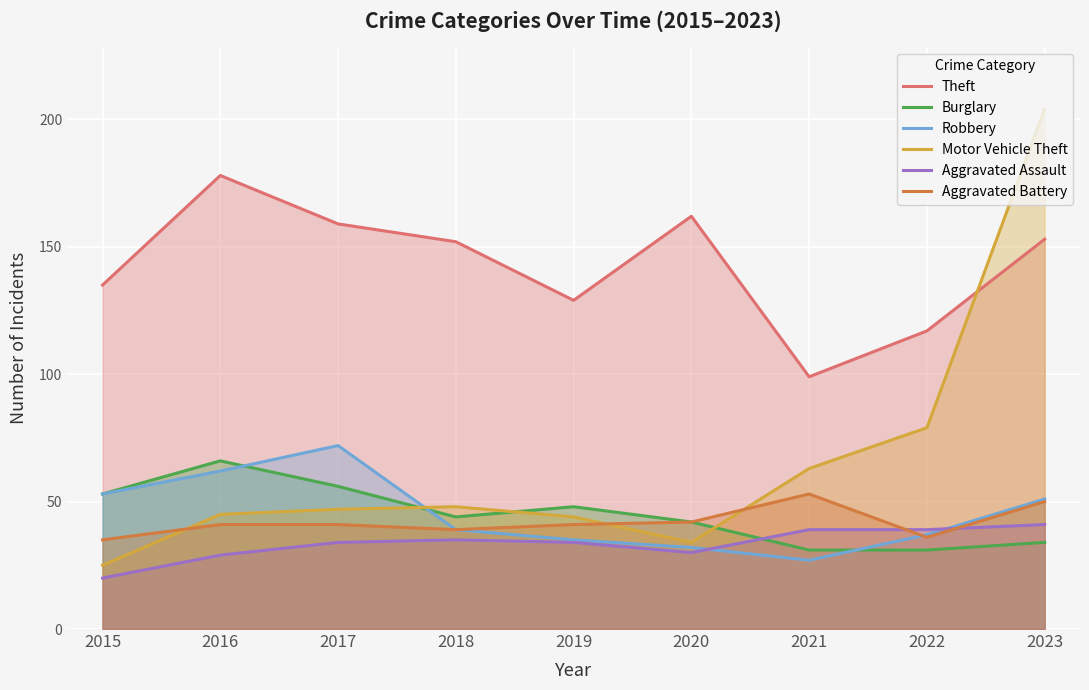

Where is the first local minimum for Motor Vehicle Theft?

2020